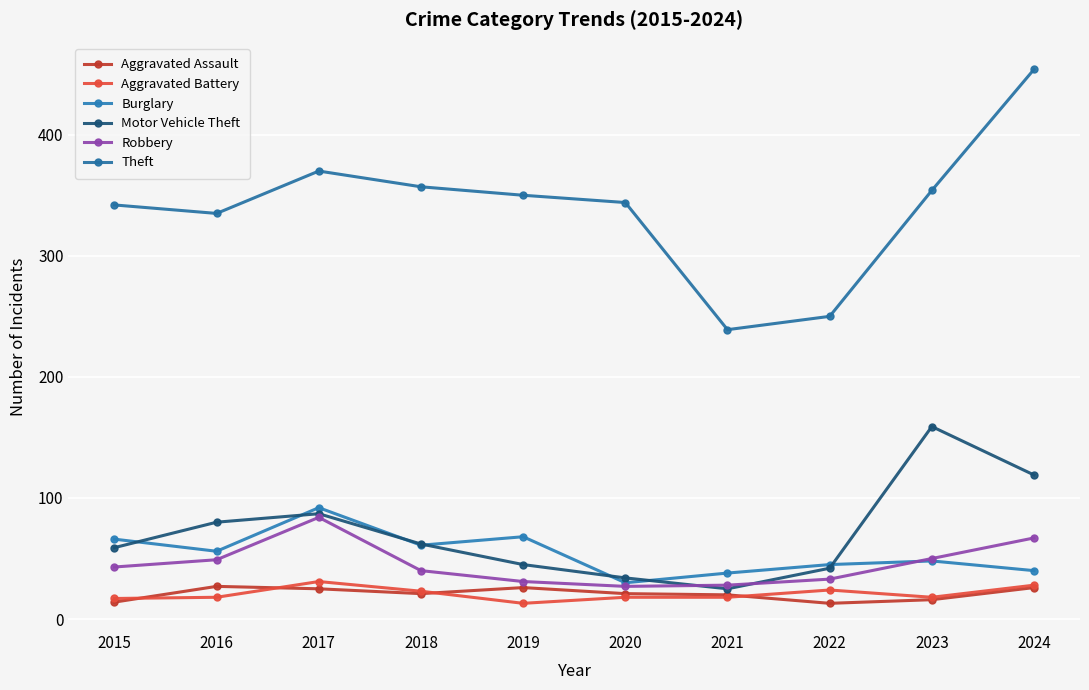

Where is Theft nearest to the value 346?

2020